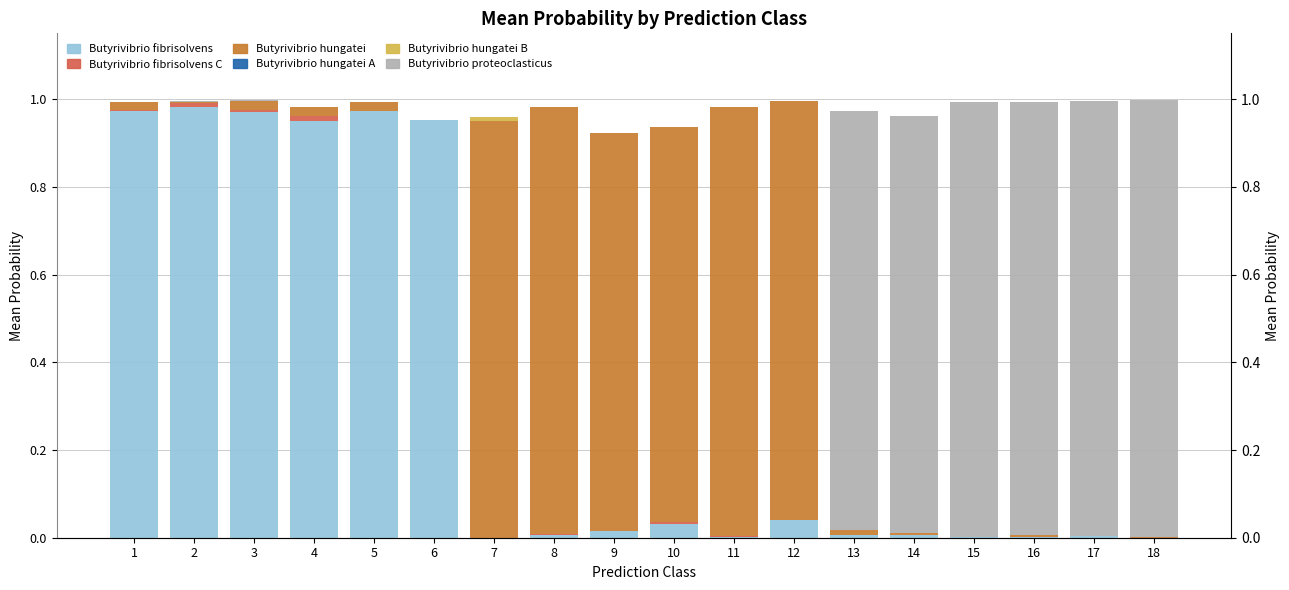

Reading left to right, extract all data points from this chart.

s__Butyrivibrio fibrisolvens: 1.0	1.0	1.0	1.0	1.0	1.0	0.0	0.0	0.0	0.0	0.0	0.0	0.0	0.0	0.0	0.0	0.0	0.0
s__Butyrivibrio fibrisolvens_C: 0.0	0.0	0.0	0.0	0.0	0.0	0.0	0.0	0.0	0.0	0.0	0.0	0.0	0.0	0.0	0.0	0.0	0.0
s__Butyrivibrio hungatei: 0.0	0.0	0.0	0.0	0.0	0.0	0.9	1.0	0.9	0.9	1.0	1.0	0.0	0.0	0.0	0.0	0.0	0.0
s__Butyrivibrio hungatei_A: 0.0	0.0	0.0	0.0	0.0	0.0	0.0	0.0	0.0	0.0	0.0	0.0	0.0	0.0	0.0	0.0	0.0	0.0
s__Butyrivibrio hungatei_B: 0.0	0.0	0.0	0.0	0.0	0.0	0.0	0.0	0.0	0.0	0.0	0.0	0.0	0.0	0.0	0.0	0.0	0.0
s__Butyrivibrio proteoclasticus: 0.0	0.0	0.0	0.0	0.0	0.0	0.0	0.0	0.0	0.0	0.0	0.0	1.0	1.0	1.0	1.0	1.0	1.0